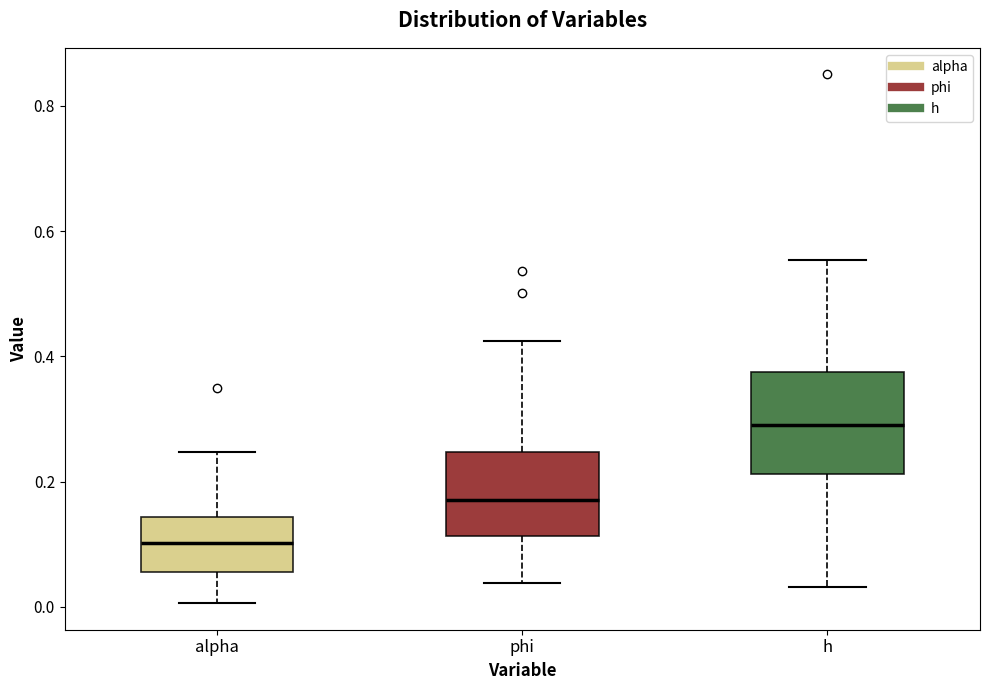

Which box is the tallest, from its lower edge to its upper edge?

h